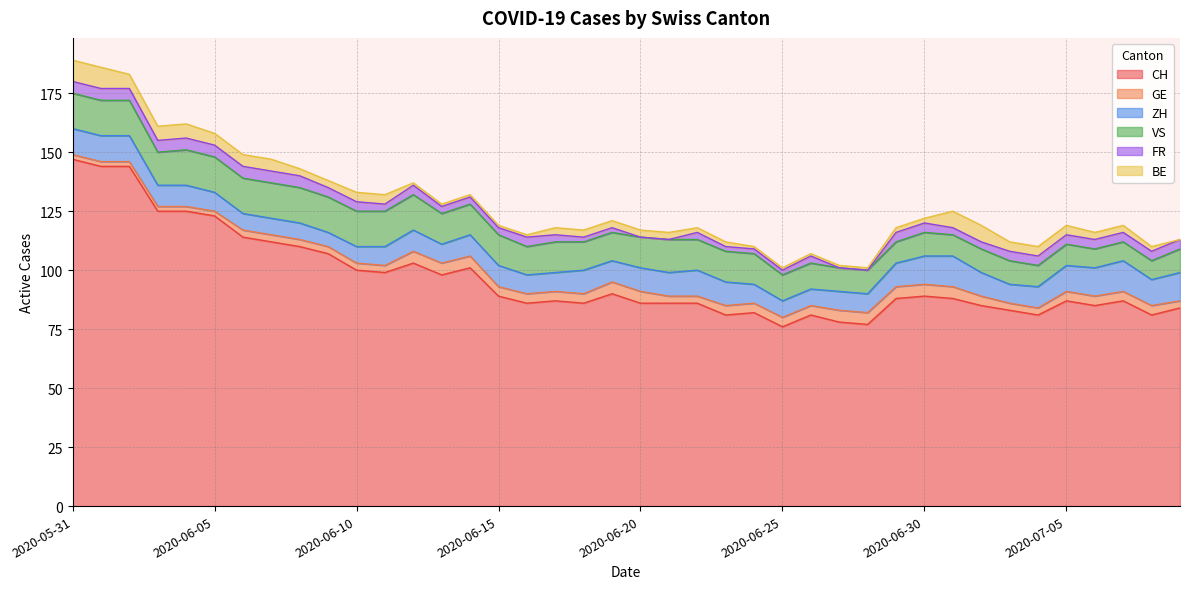

What are all the series names shown in the legend?

CH, GE, ZH, VS, FR, BE